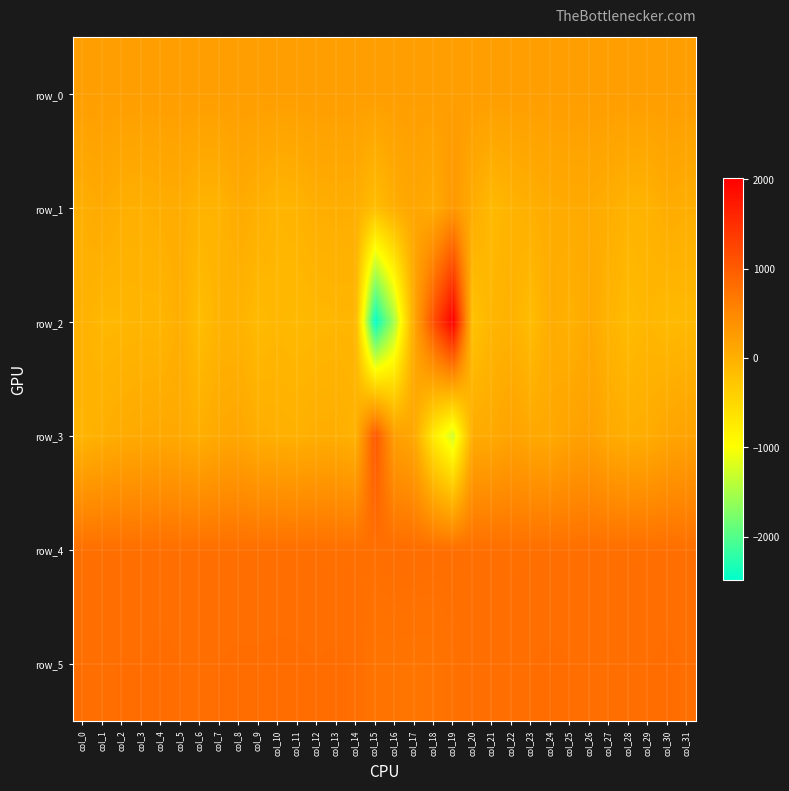

Reading left to right, what are all the values shown in this chart?

row_0: 232.2	232.2	232.2	232.2	232.3	232.3	232.4	232.4	232.5	232.5	232.6	232.6	232.7	232.7	232.7	232.8	232.9	232.9	232.9	233.0	233.1	233.1	233.1	233.2	233.3	233.3	233.3	233.4	233.5	233.5	233.5	233.5
row_1: 20.0	84.0	18.0	7.0	37.0	48.0	-39.0	-41.0	68.0	4.0	-71.0	-48.0	23.0	32.0	24.0	-167.0	38.0	131.0	56.0	305.0	48.0	-117.0	-32.0	11.0	58.0	70.0	76.0	31.0	-40.0	-37.0	54.0	26.0
row_2: -23.0	-89.0	-82.0	-65.0	-71.0	32.0	-167.0	-41.0	-36.0	-127.0	-90.0	-115.0	-98.0	-80.0	-82.0	-2488.0	-1486.0	109.0	1140.0	2013.0	-223.0	-60.0	-24.0	-151.0	52.0	-13.0	82.0	-45.0	-143.0	-77.0	-124.0	-103.0
row_3: -51.0	11.0	61.0	86.0	100.0	83.0	21.0	91.0	123.0	31.0	8.0	-7.0	32.0	35.0	-31.0	1050.0	225.0	103.0	-735.0	-1262.0	57.0	80.0	171.0	101.0	93.0	166.0	202.0	82.0	30.0	45.0	131.0	174.0
row_4: 777.0	782.0	781.0	779.0	786.0	781.0	782.0	781.0	781.0	780.0	780.0	778.0	781.0	774.0	780.0	781.0	803.0	800.0	790.0	786.0	782.0	786.0	776.0	779.0	782.0	780.0	784.0	781.0	780.0	780.0	788.0	780.0
row_5: 800.0	797.0	801.0	800.0	806.0	800.0	799.0	800.0	804.0	804.0	806.0	805.0	800.0	805.0	796.0	723.0	722.0	718.0	723.0	761.0	789.0	797.0	797.0	799.0	805.0	800.0	792.0	800.0	797.0	800.0	805.0	797.0